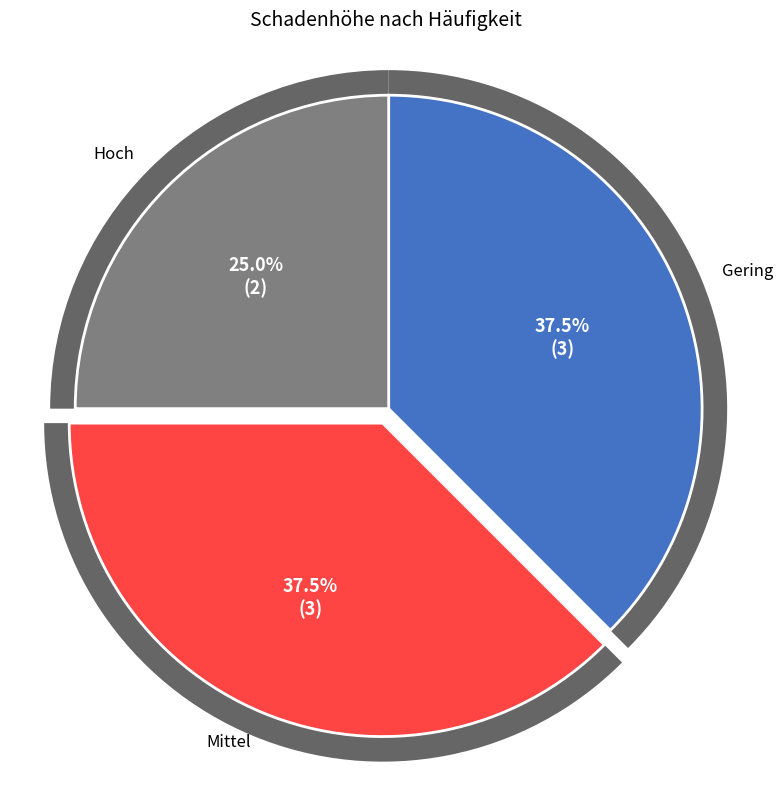

How many slices are in this pie chart?

3